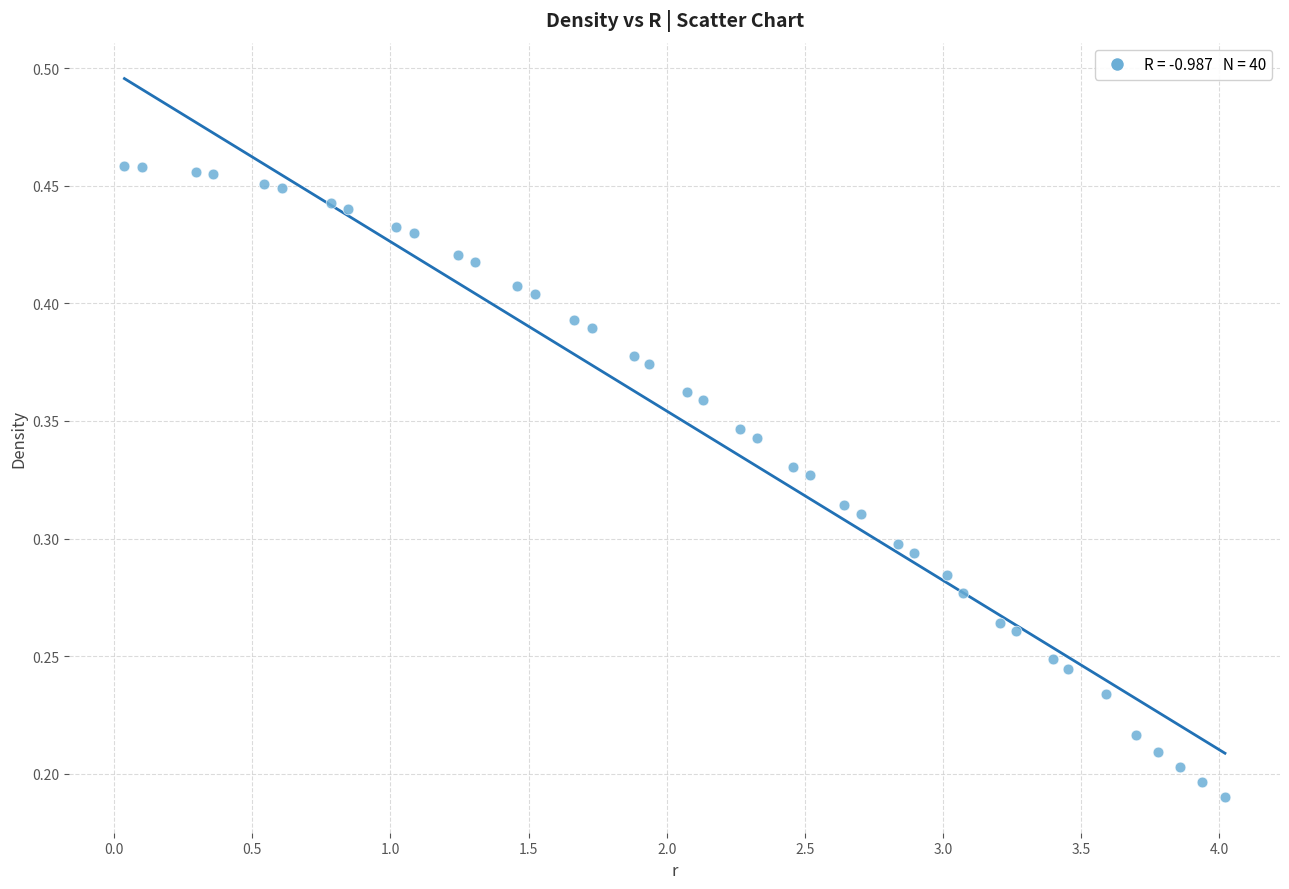

What is the range of X values (max minus min)?

4.0